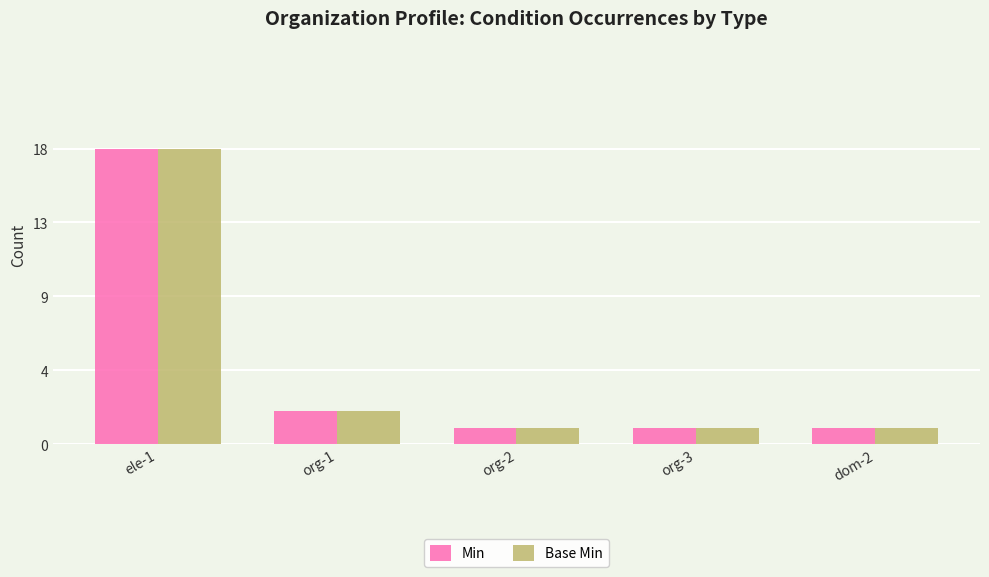

Which series changed the most between org-2 and dom-2?

Min